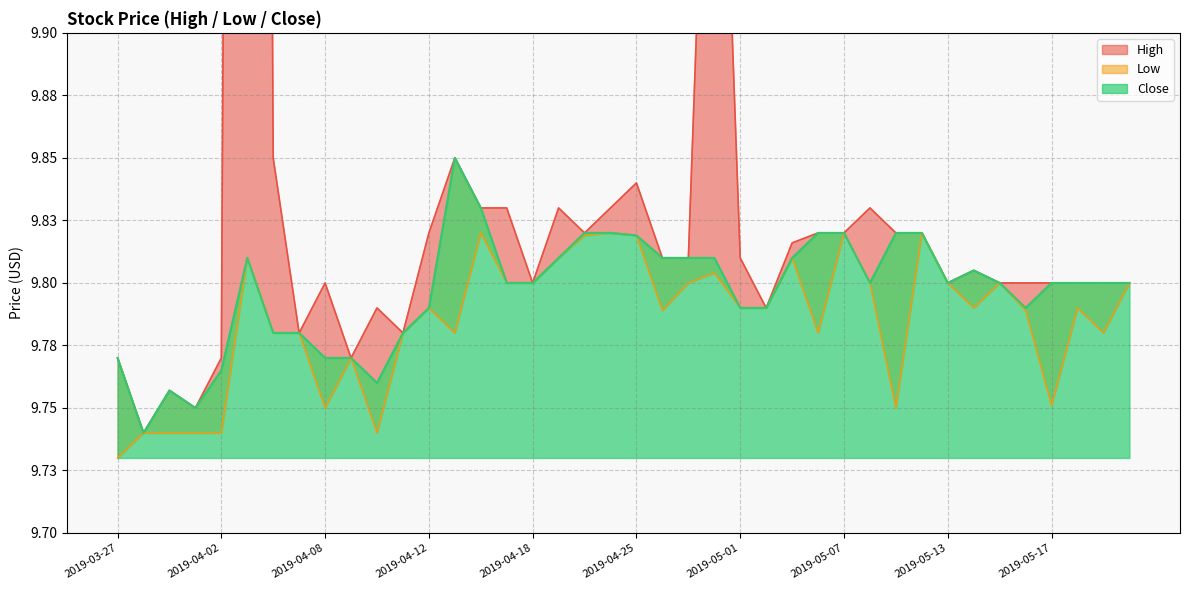

What is the value of the High point at the 38th from the left?

9.8